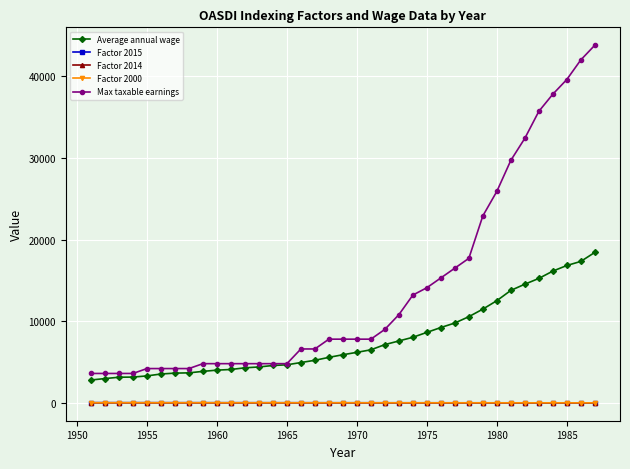

What is the value of the Max taxable earnings point at the 11th from the left?

4800.0